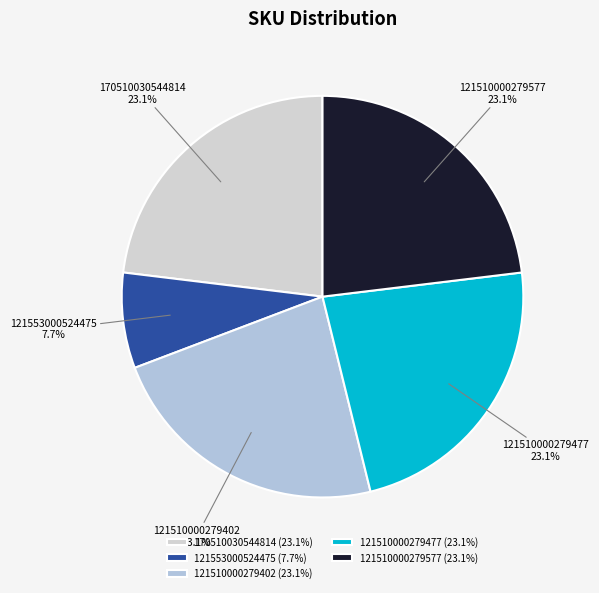

Does any single category account for the majority?

No